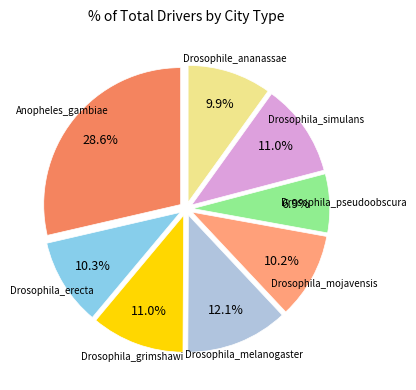

How many slices are in this pie chart?

8